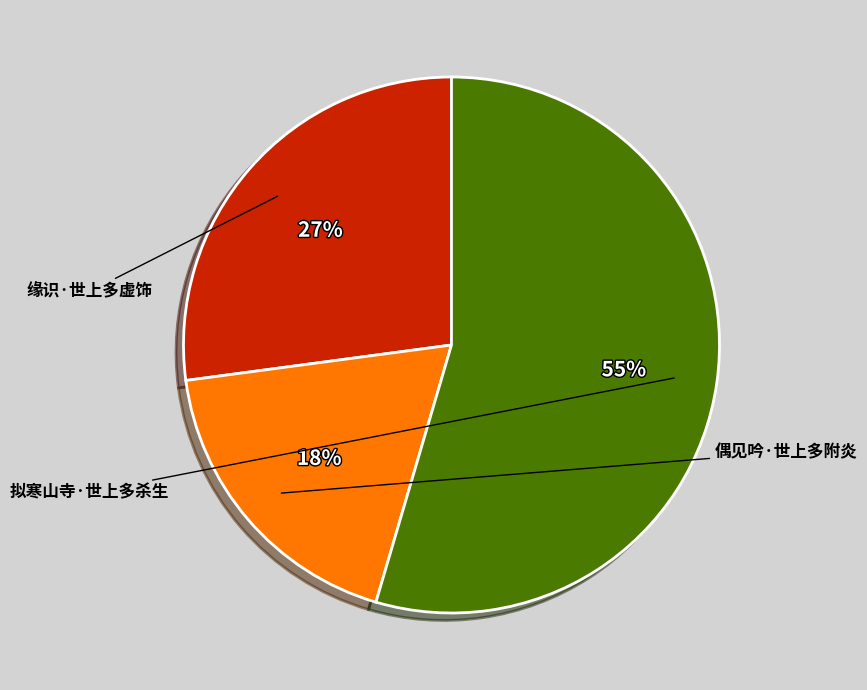

Is it true that 偶见吟·世上多附炎 is 25% of the pie?

False